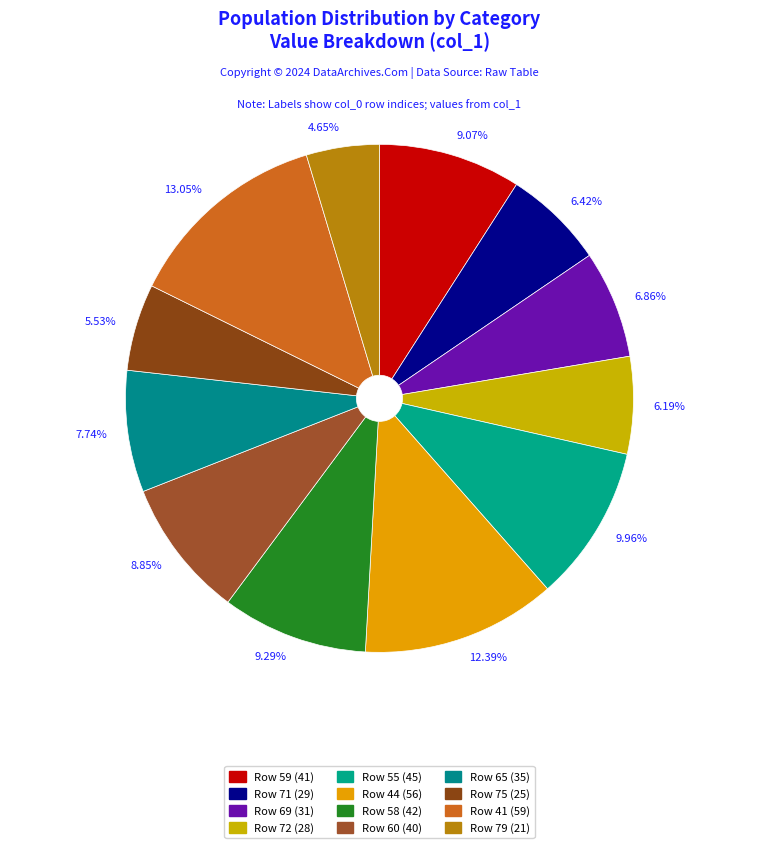

Approximately how many times larger is the value at 9.96% compared to 12.39%?

0.8